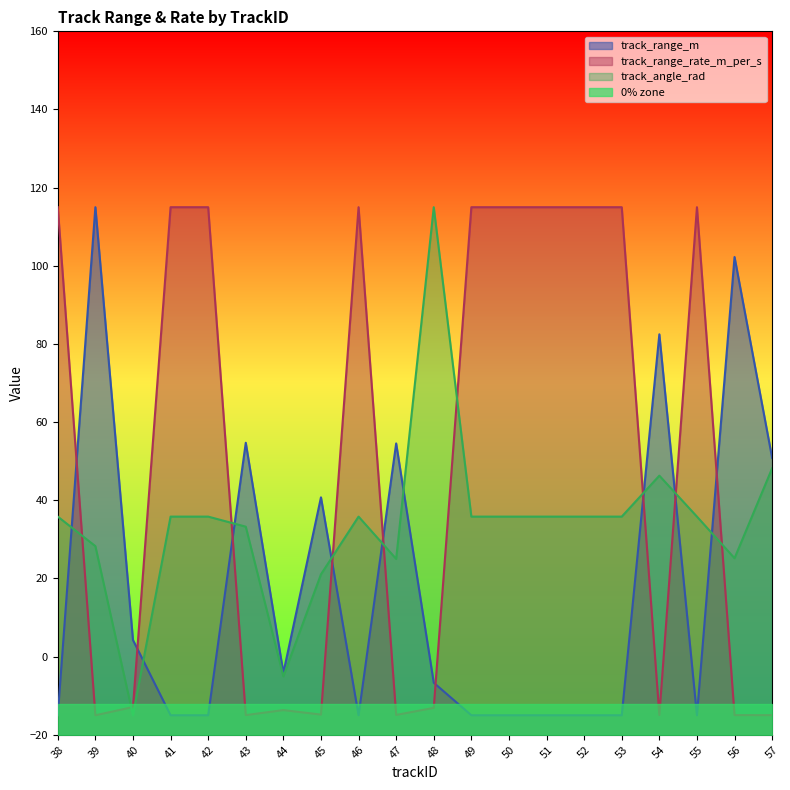

Rank the categories by track_range_m value from lowest to highest.

38, 41, 42, 46, 49, 50, 51, 52, 53, 55, 48, 44, 40, 45, 57, 47, 43, 54, 56, 39